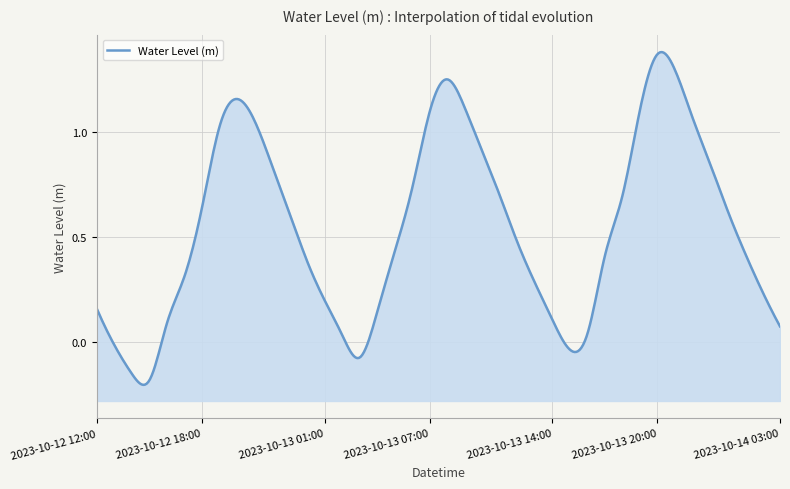

Reading left to right, what are all the values shown in this chart?

0.2	-0.0	-0.2	-0.2	0.1	0.3	0.6	1.0	1.2	1.1	0.8	0.6	0.4	0.2	0.0	-0.1	0.1	0.4	0.7	1.1	1.3	1.1	0.9	0.7	0.5	0.3	0.1	-0.0	0.0	0.4	0.7	1.1	1.4	1.3	1.1	0.9	0.6	0.4	0.2	0.1